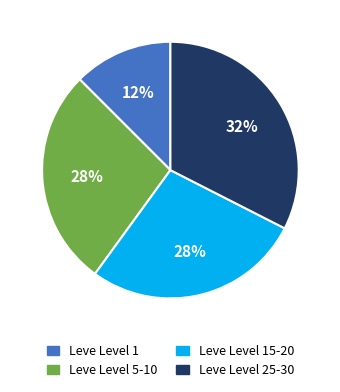

Does any single category account for the majority?

No